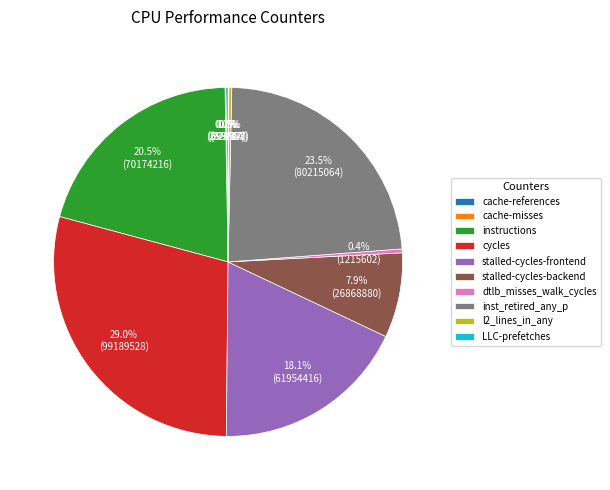

Which slice is the largest?

cycles